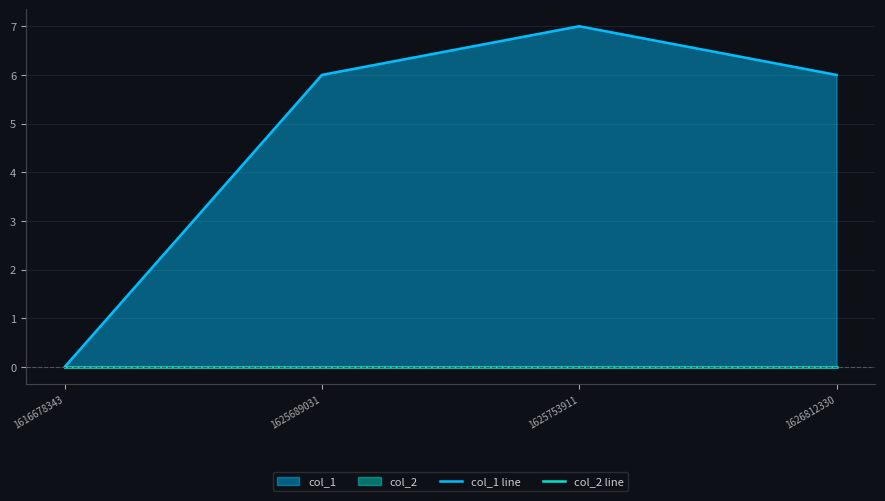

What is the sum of the col_1 line values at 1625689031 and 1616678343?

6